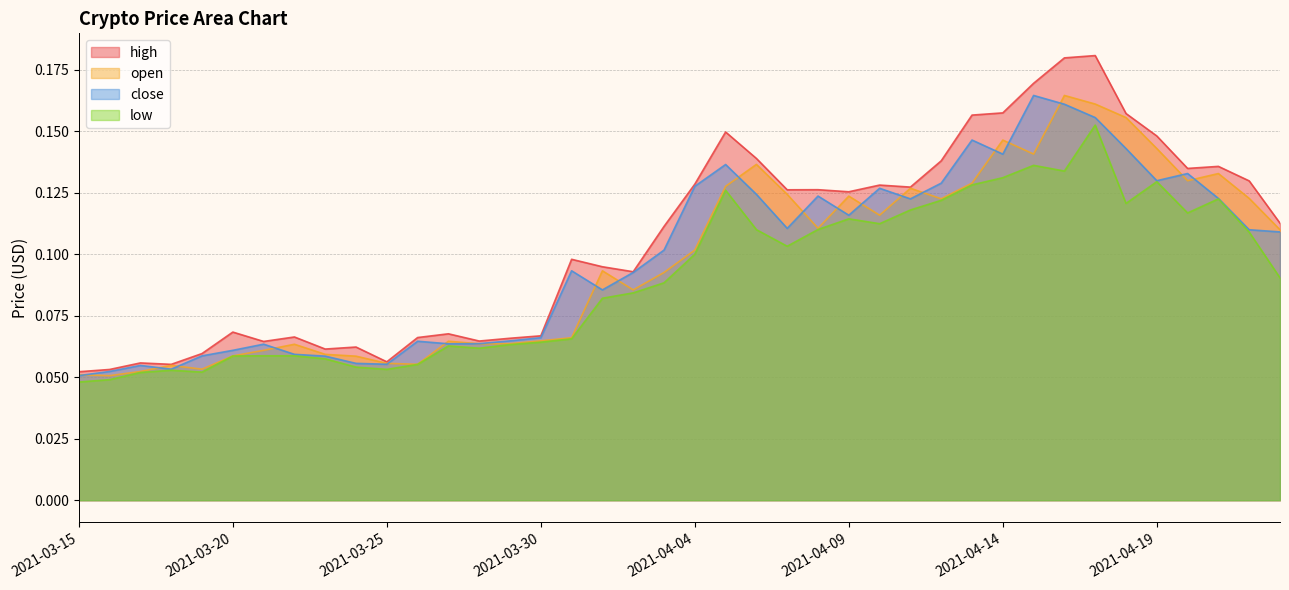

The value of high at 2021-04-14 is 0.2. True or false?

False